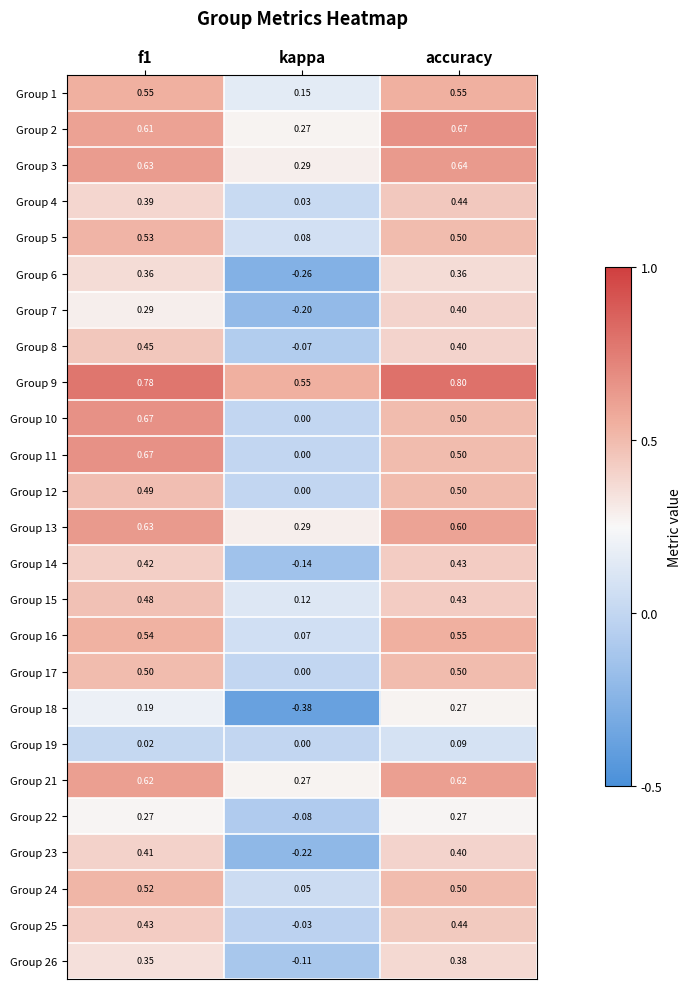

Where is Group 1 nearest to the value 0?

kappa